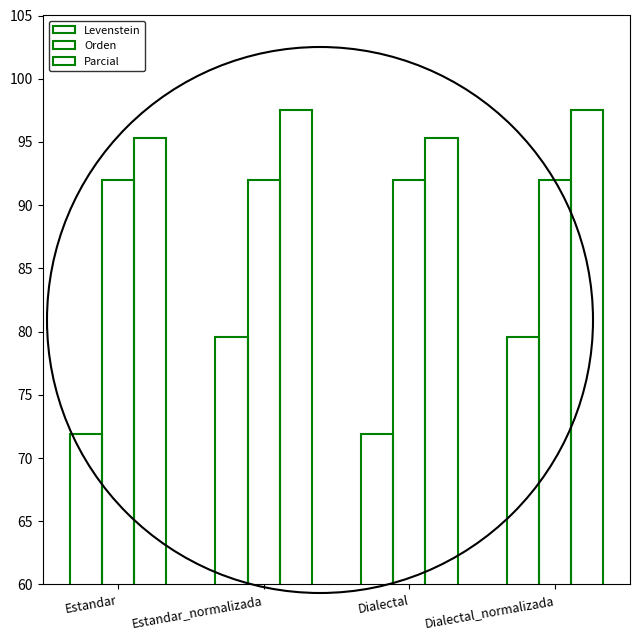

What is the label of the 4th bar from the right?

Estandar